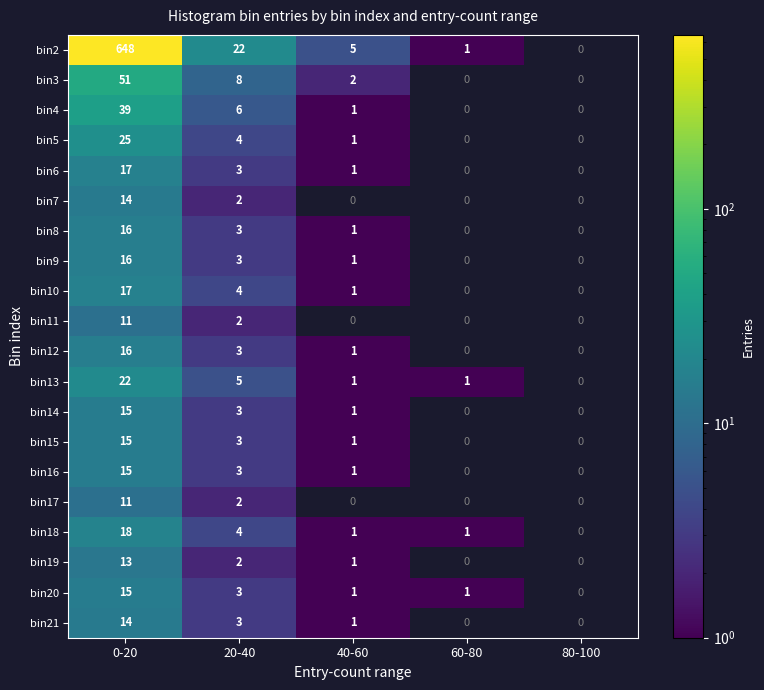

What is the total value across all series at 20-40?

88